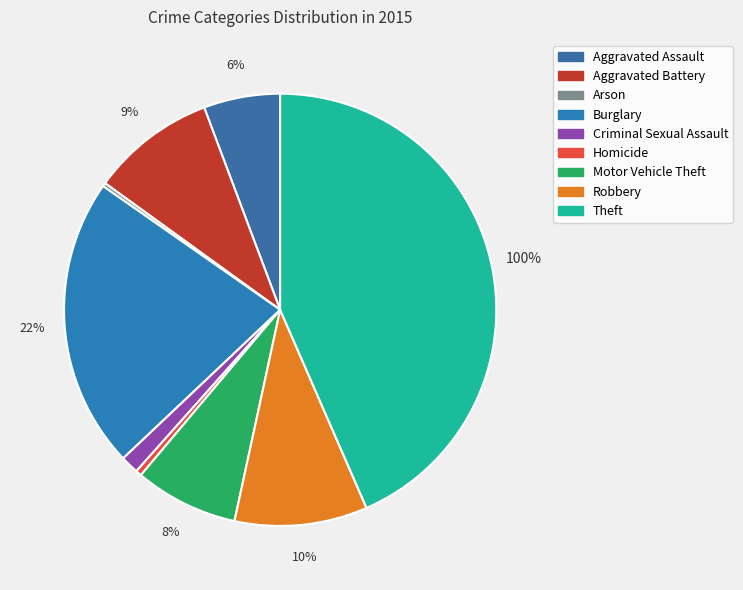

What is the change in value from Burglary to Robbery?

-401